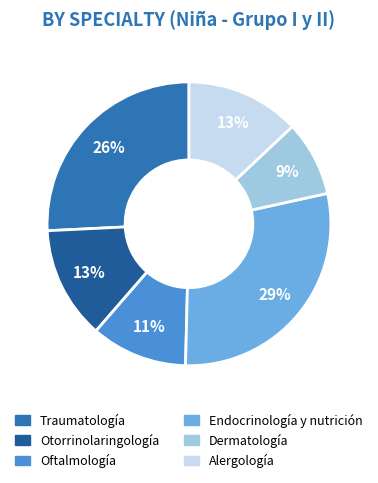

To the nearest percent, what is the difference between the Traumatología and Alergología slice percentages?

13%